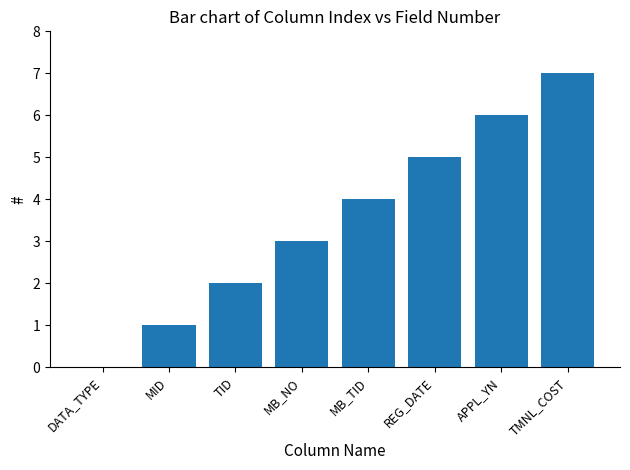

What is the greatest value displayed?

7